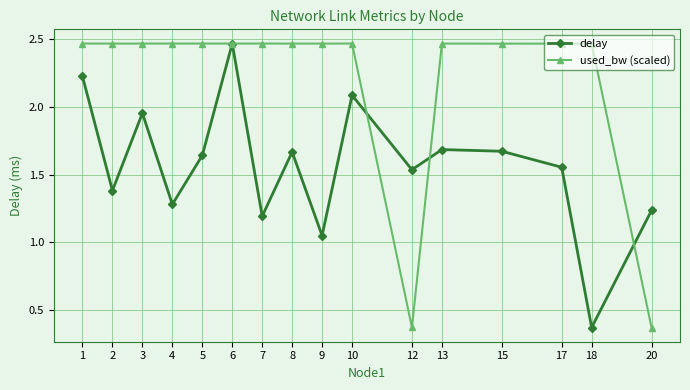

True or false: delay has more than 1 interior local peaks.

True